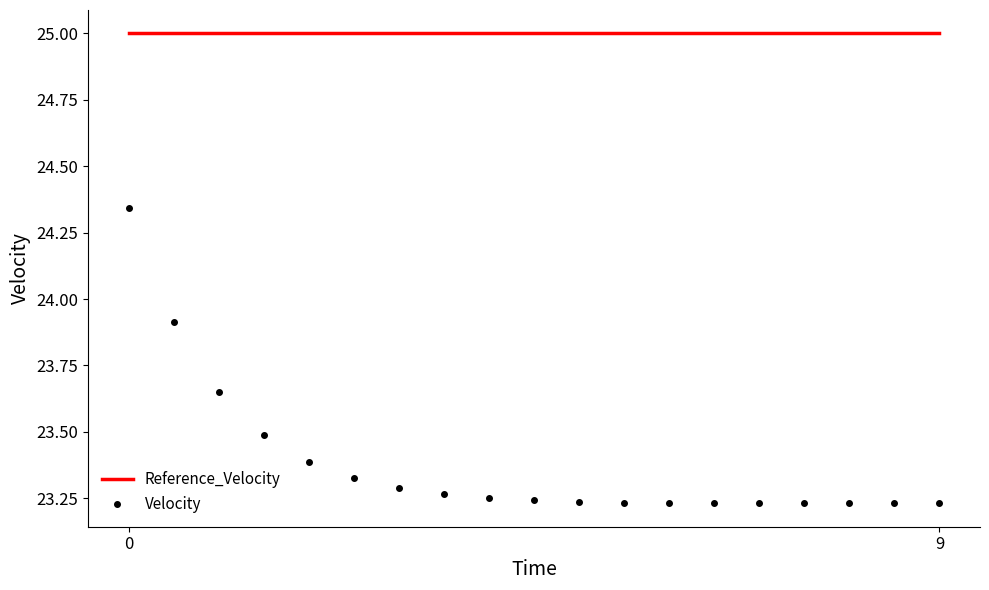

Which series has the widest spread of values?

Velocity